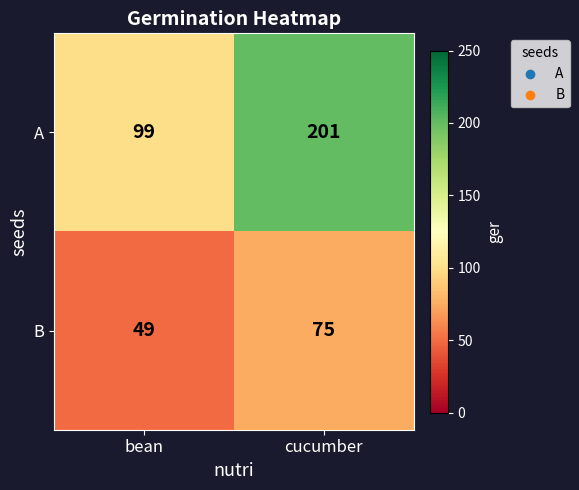

What value does the B series have at bean, to the nearest 5?

50